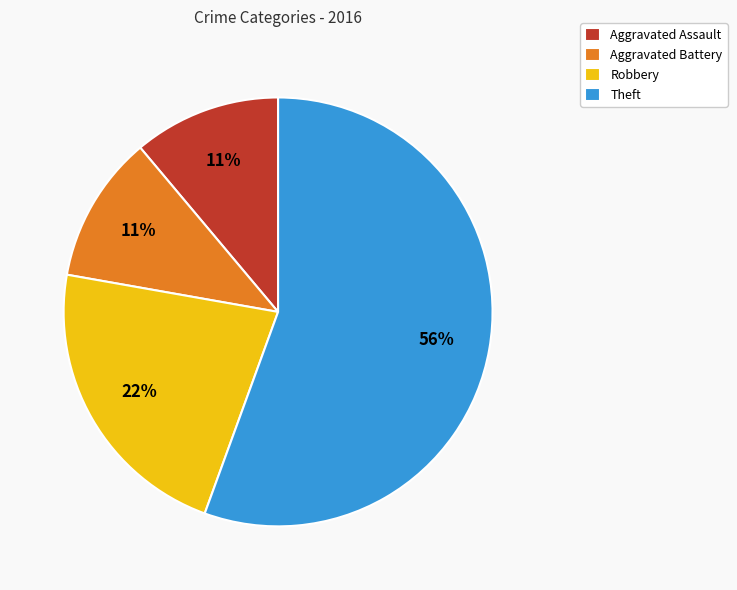

What is the largest slice in the pie chart?

Theft